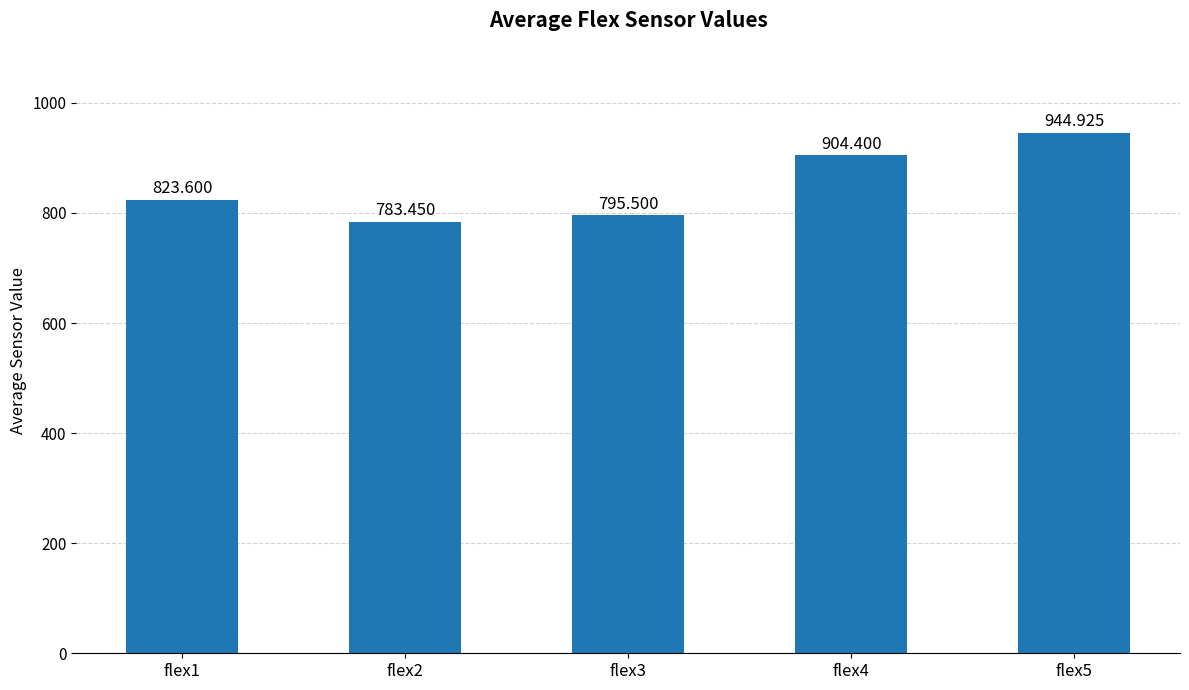

Reading right to left, extract all data points from this chart.

944.9	904.4	795.5	783.5	823.6